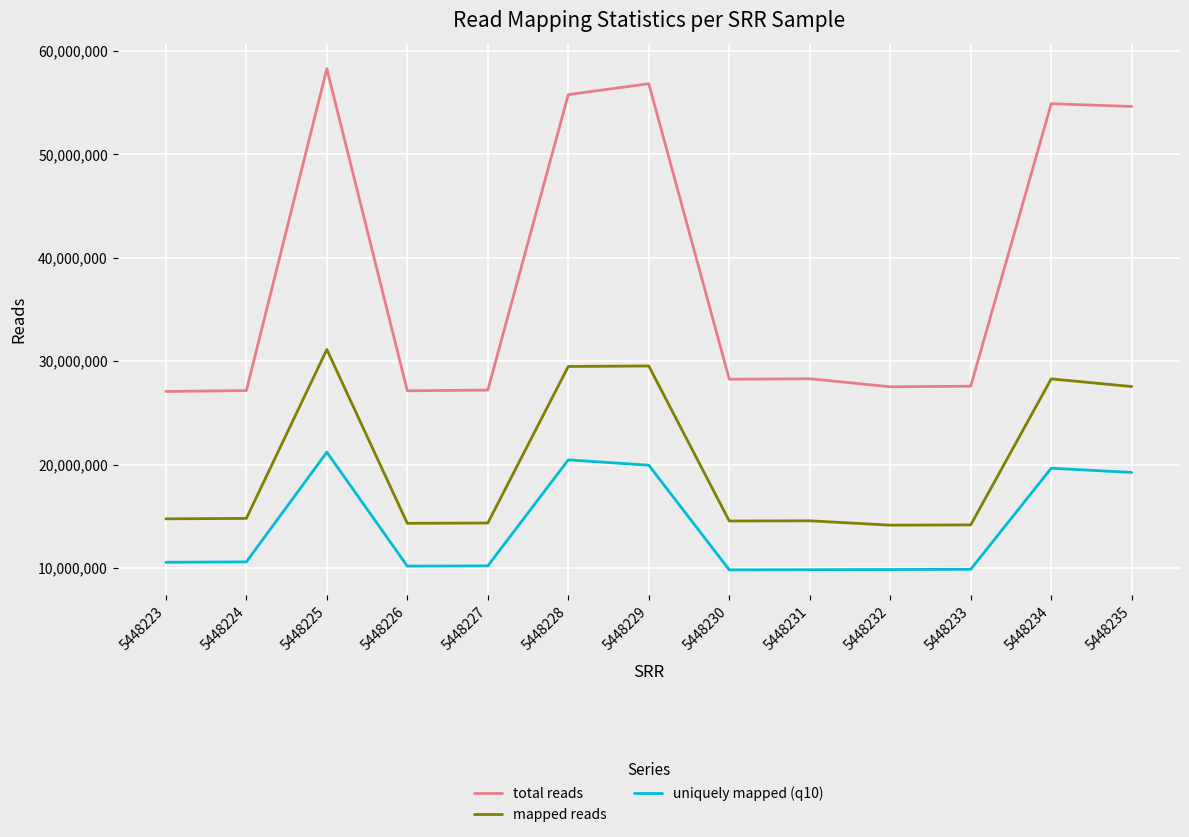

At which category does the chart reach its peak across all series?

5448225